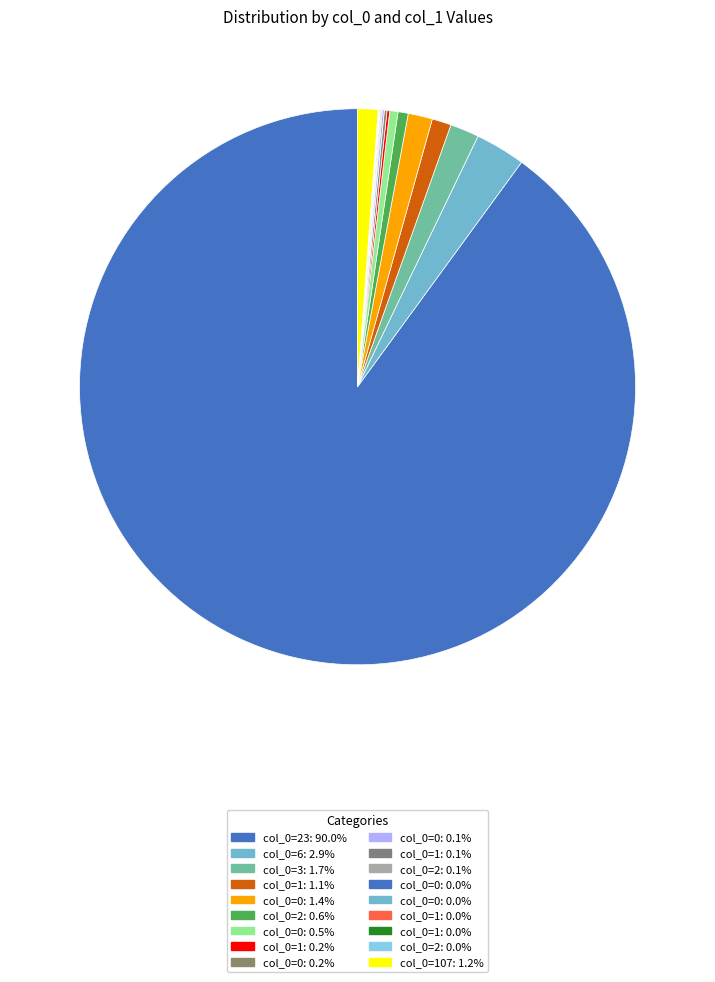

Which category accounts for the majority?

23